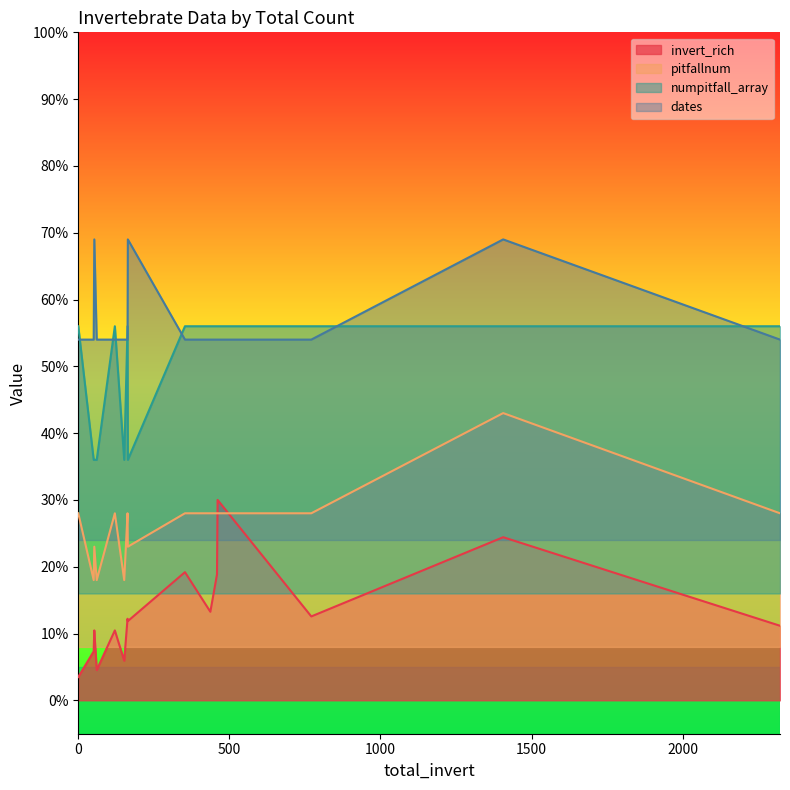

Rank the categories by pitfallnum value from highest to lowest.

1406, 461, 459, 163, 437, 771, 2322, 353, 0, 121, 164, 53, 152, 61, 51